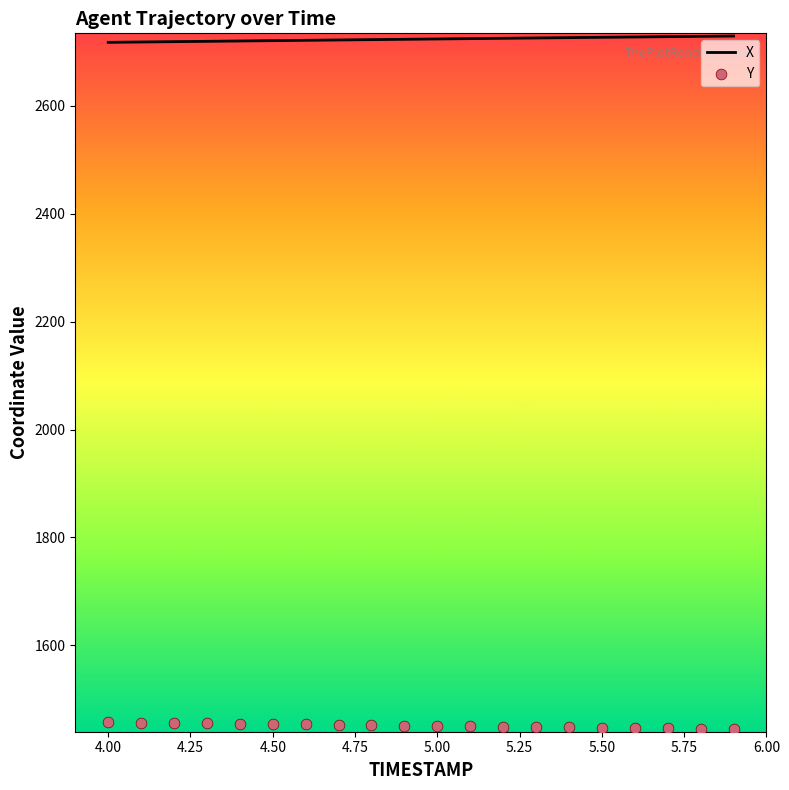

Which series has the widest spread of Y values?

Y